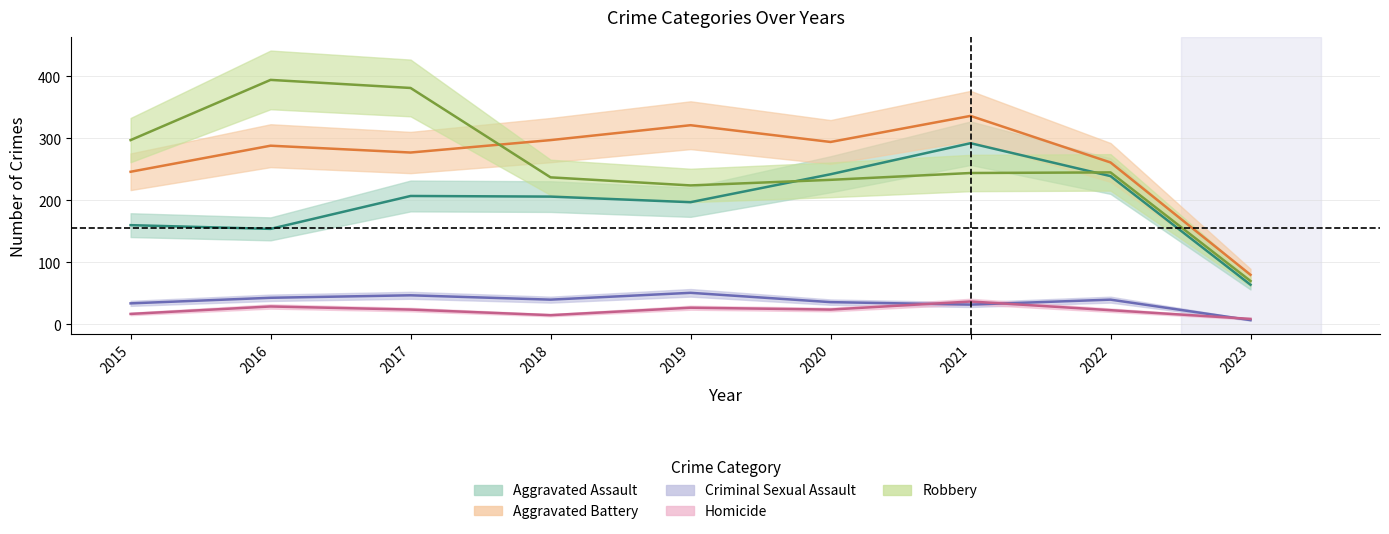

Which series has the largest range (max minus min)?

Robbery